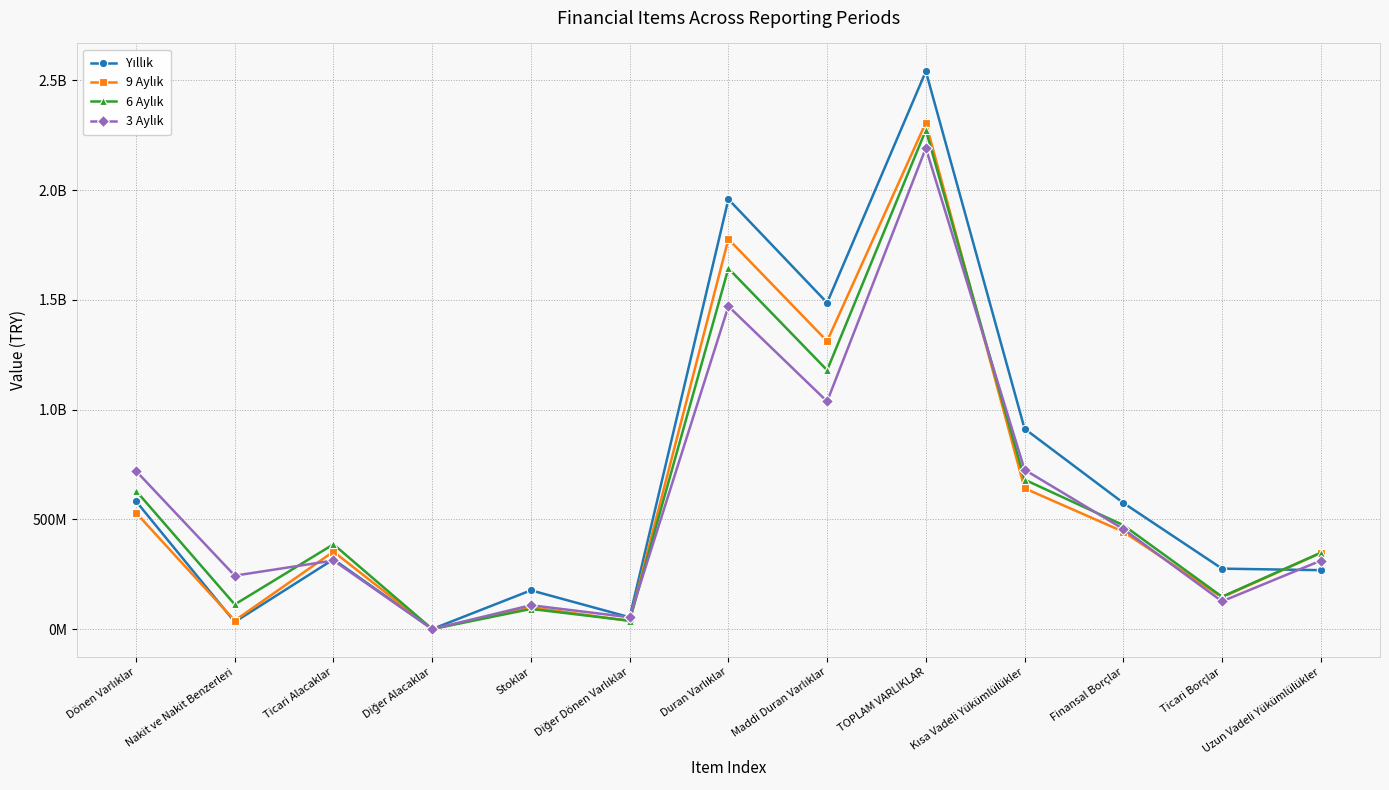

Does the chart have visible grid lines?

Yes